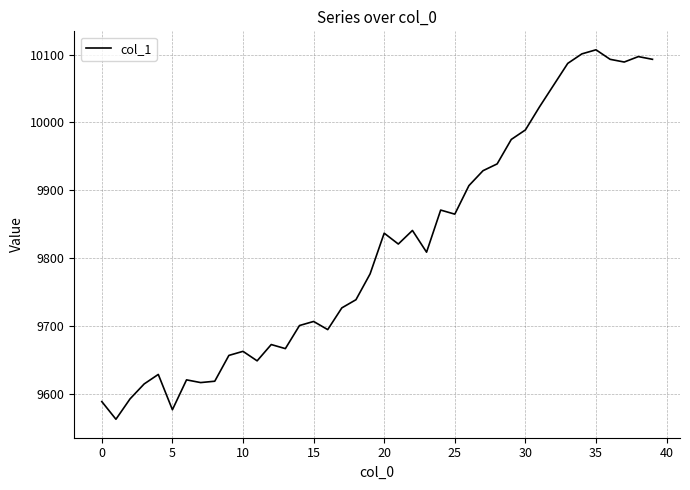

What is the difference between the maximum and minimum values?

544